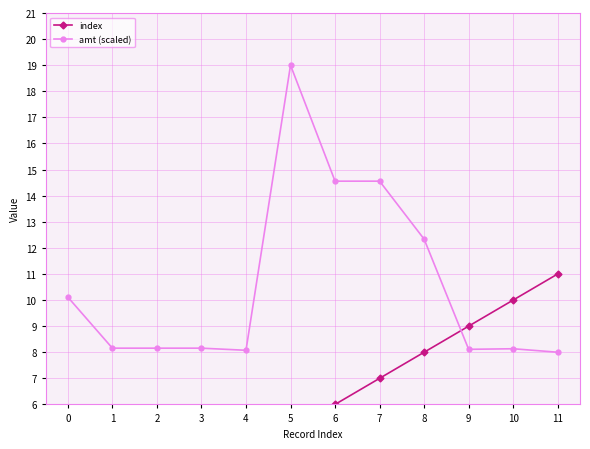

How many categories are shown in the chart?

12